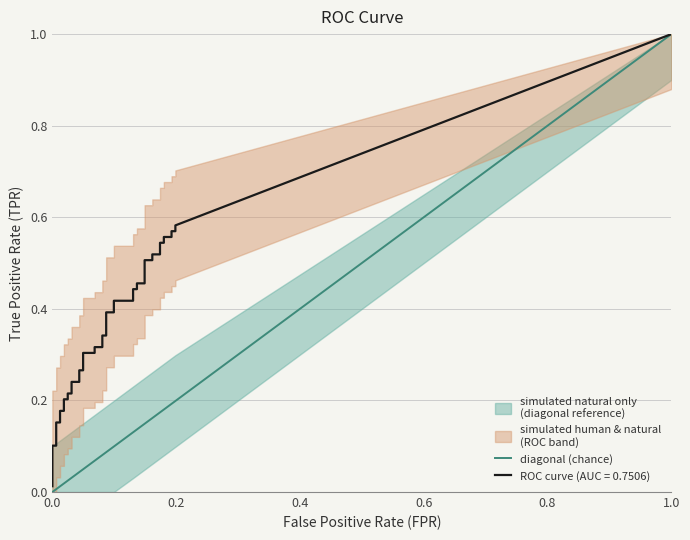

How many data points does each series have?

40